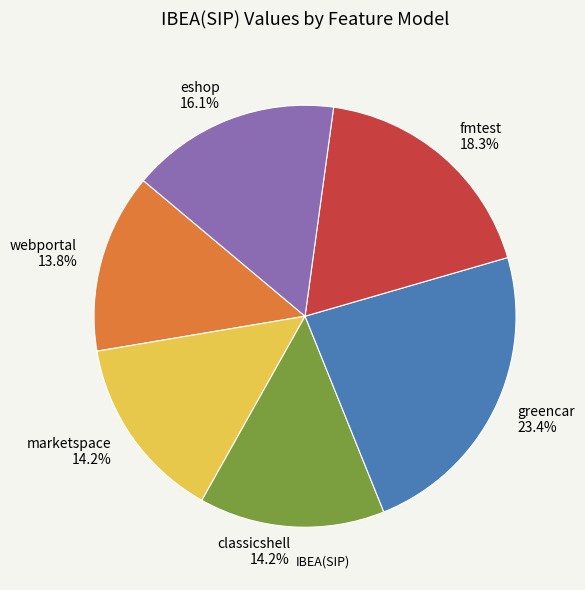

How much of the chart is everything except marketspace?

85.8%